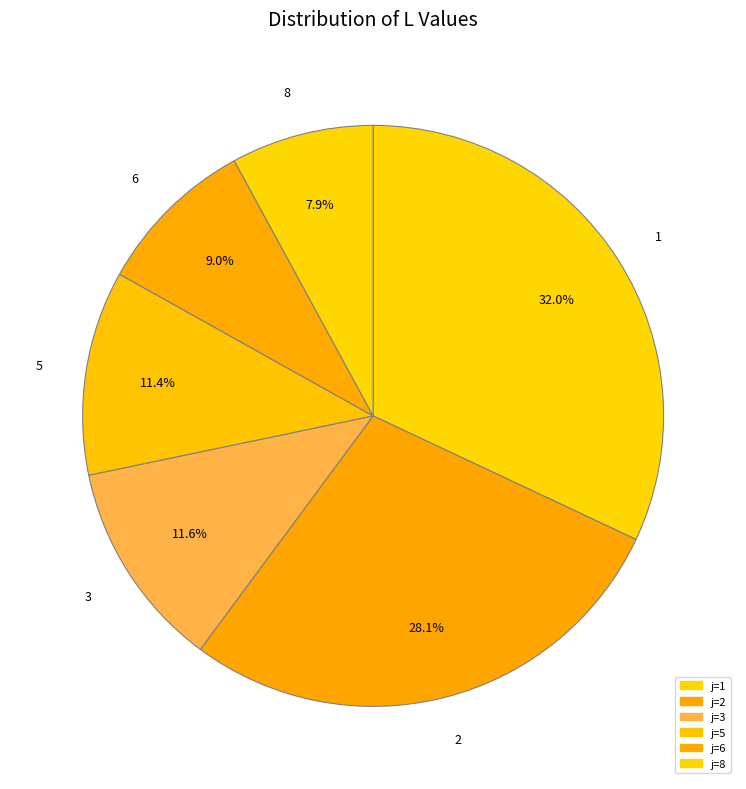

Is it true that 3 is 5% of the pie?

False